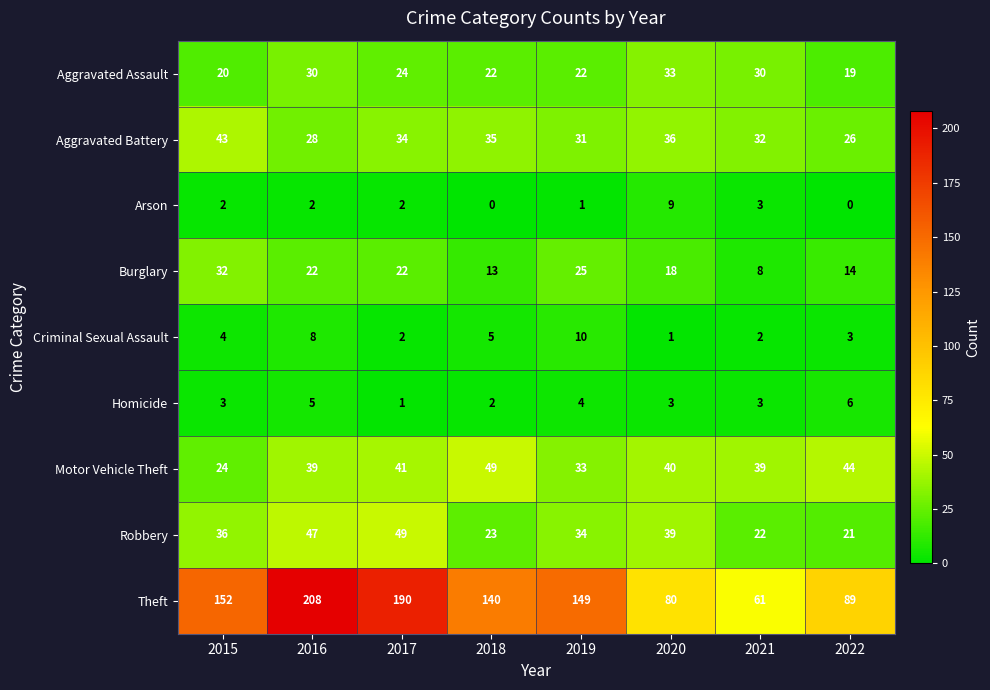

How many values in the Motor Vehicle Theft series are below 40?

4